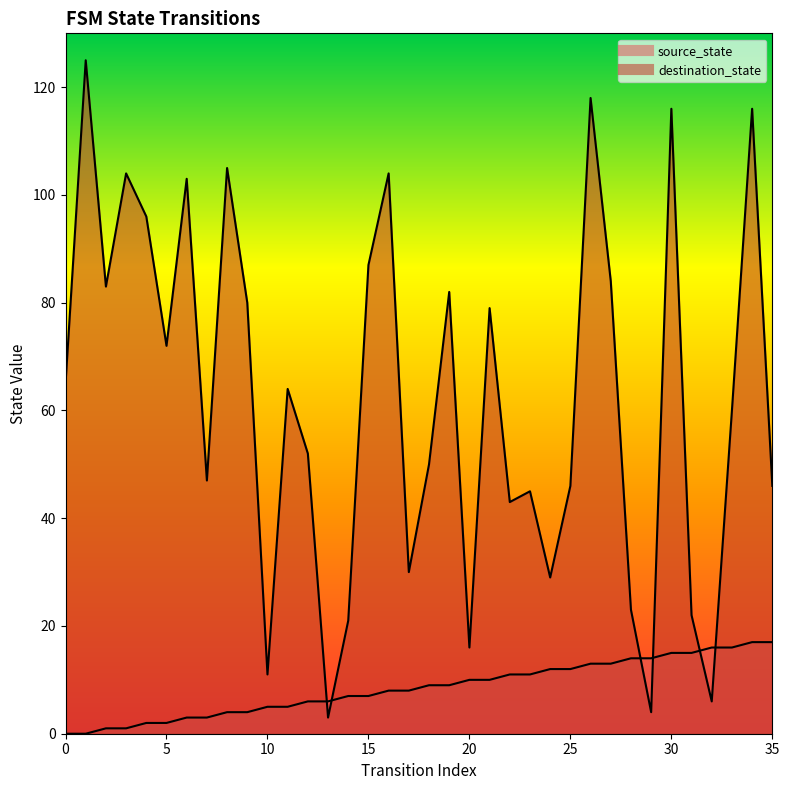

Which has a higher value, 4 or 13?

13